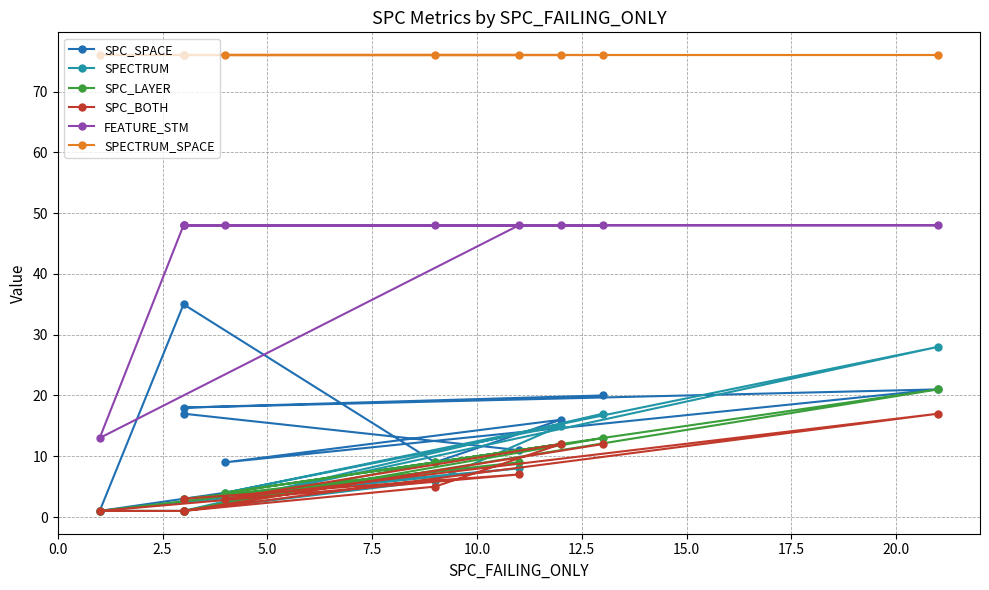

The SPC_SPACE series shows 11 at 12.5. True or false?

False